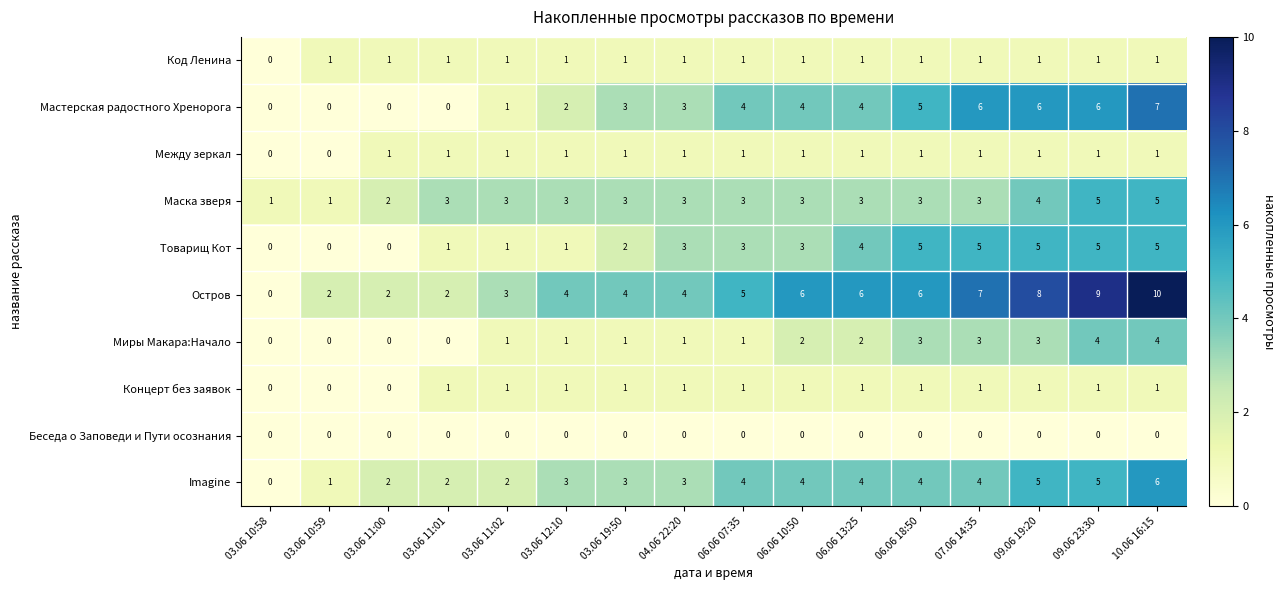

The Остров series shows 1 at 03.06 11:01. True or false?

False